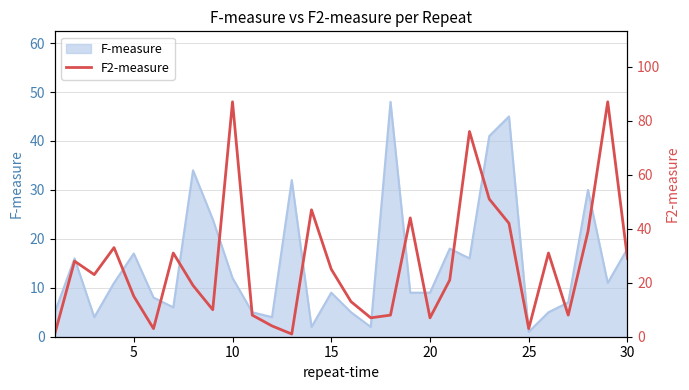

How many lines are shown in the chart?

1